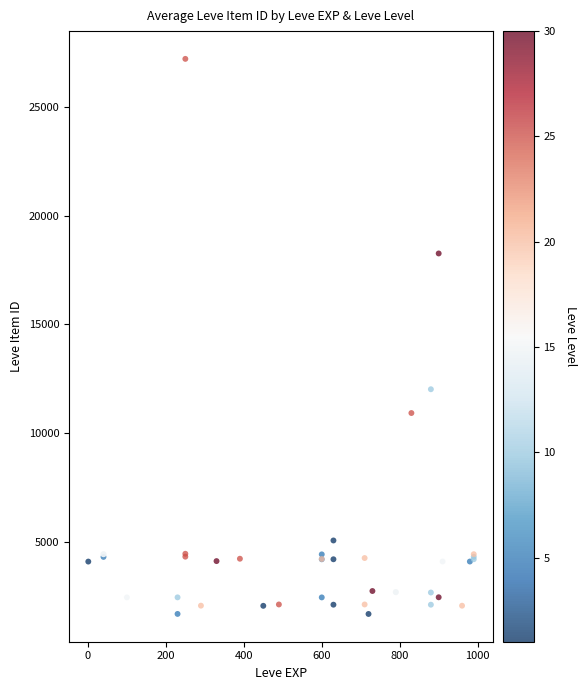

What Y value in the scatter plot is closest to 14448?

12018